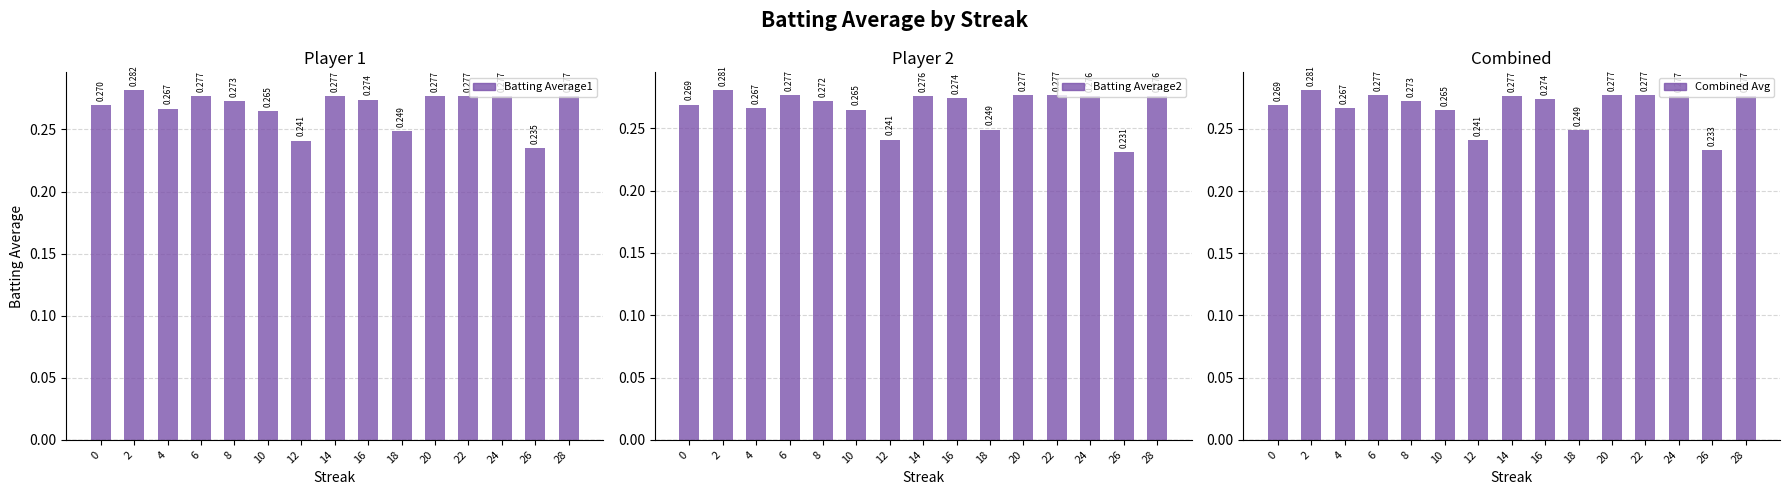

How many bars are there in each group?

3